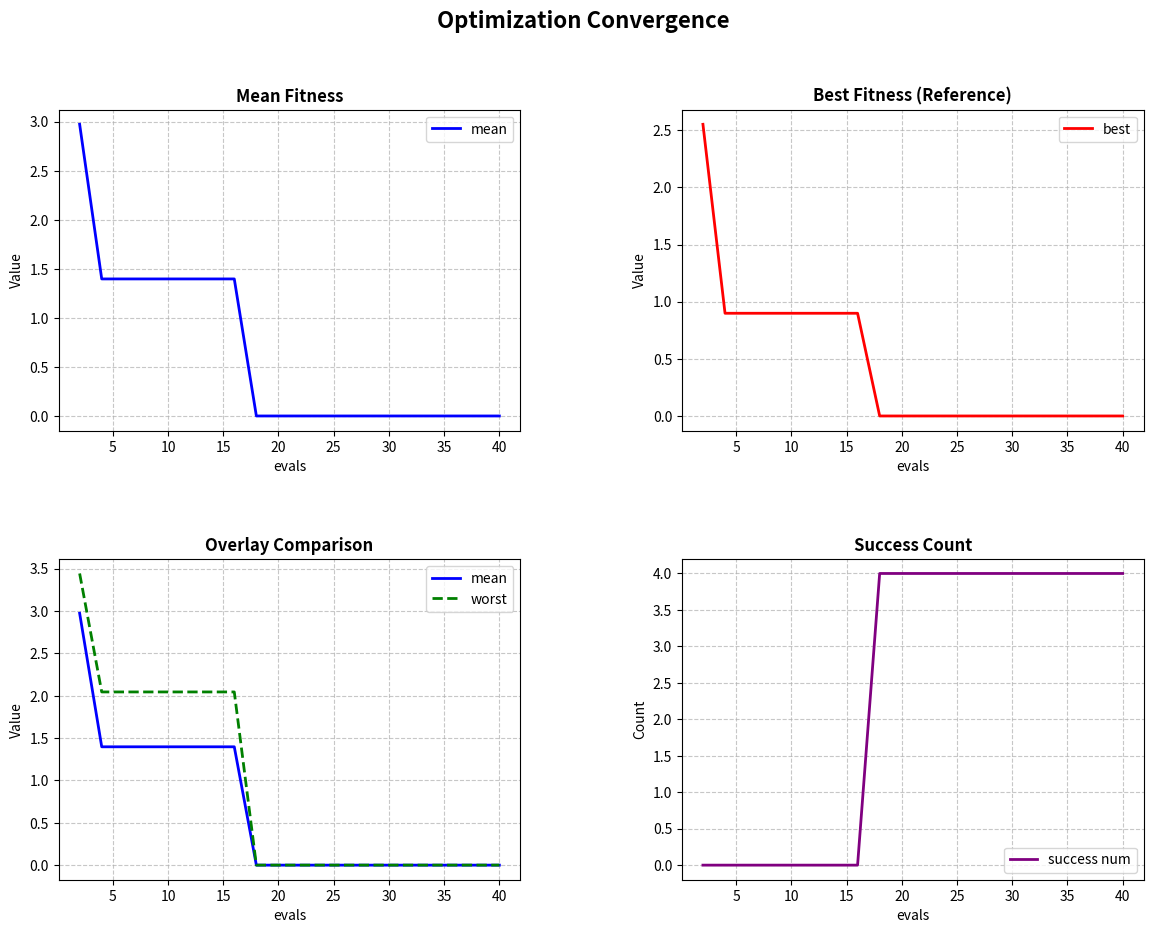

The best series shows 0.0 at 20. True or false?

True